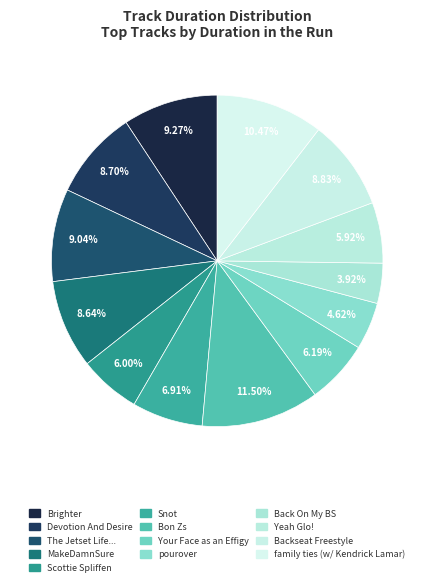

To the nearest percent, what is the difference between the largest and smallest slice percentages?

8%